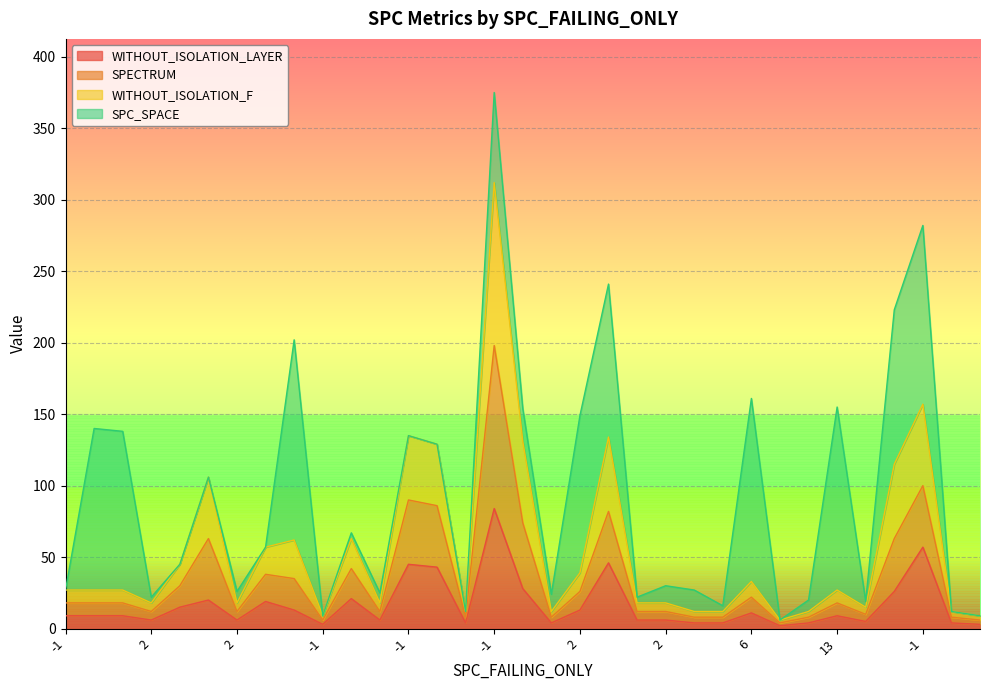

List the labels in order of WITHOUT_ISOLATION_F value, smallest first.

-1, -1, -1, -1, 1, 1, 1, 1, -1, 1, 2, 2, 2, 2, 2, -1, 9, 2, 13, 6, 2, -1, 16, -1, 4, -1, 30, 19, 30, -1, -1, -1, -1